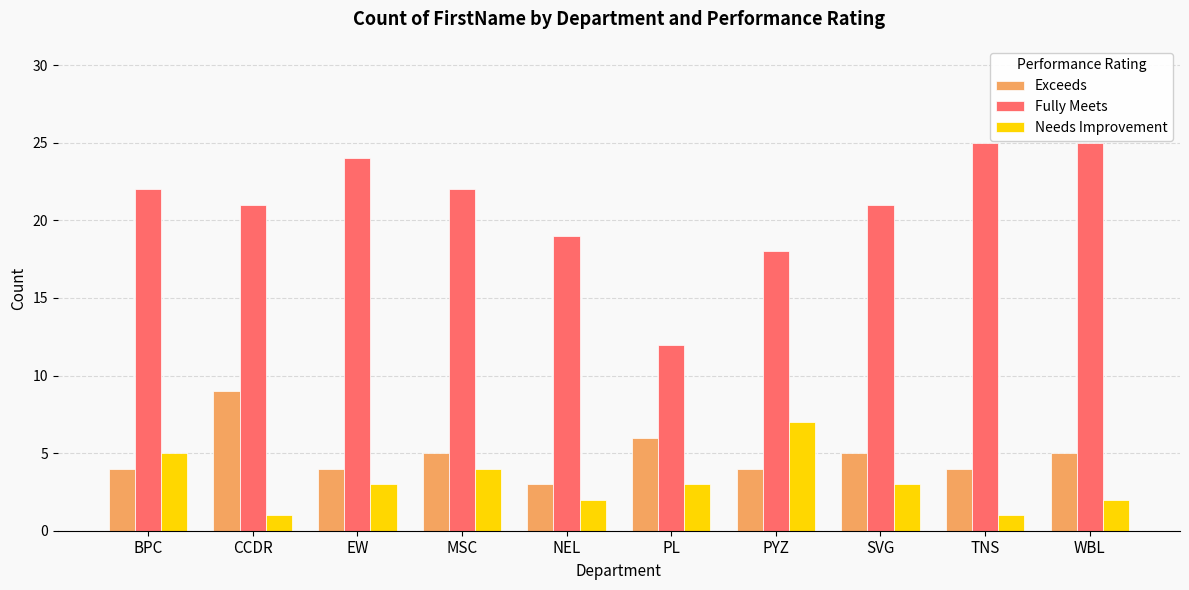

Rank the series by their maximum value, from lowest to highest.

Needs Improvement, Exceeds, Fully Meets